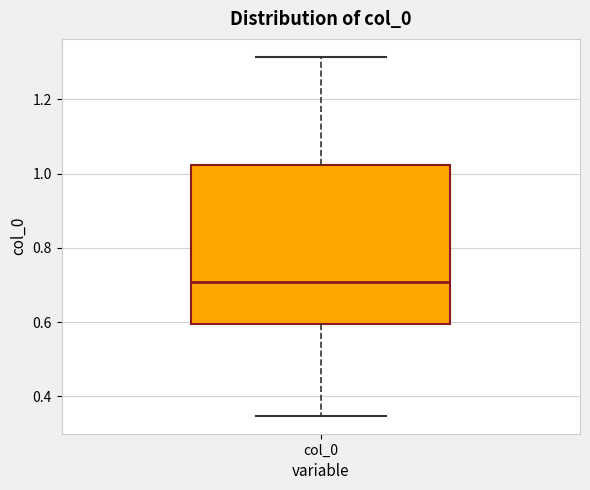

Transcribe this box plot: give where the median line is, the range the box spans, and where the two whiskers end, as read against the y-axis. The values are not printed on the chart, so give them approximately, as read against the axis.

median 0.70, box 0.60 to 1.02, whiskers 0.34 to 1.32